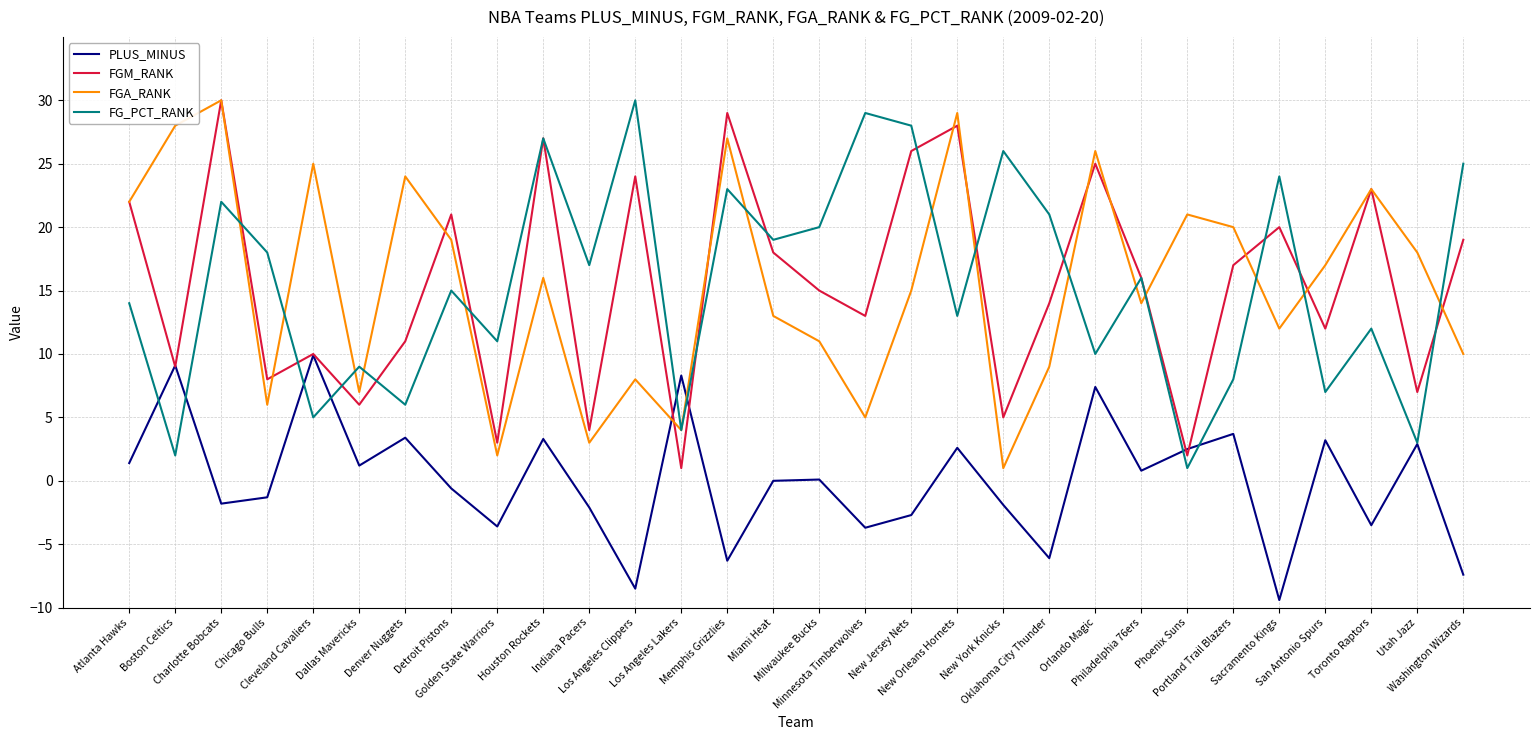

How many lines are shown in the chart?

4